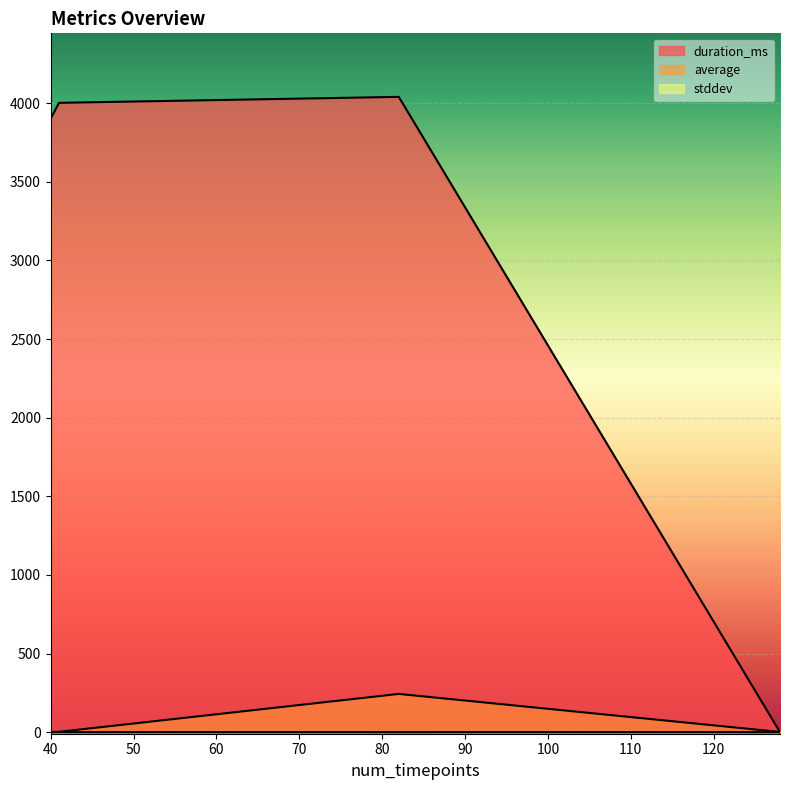

What is the sum of the duration_ms values at 41 and 40?

7904.0